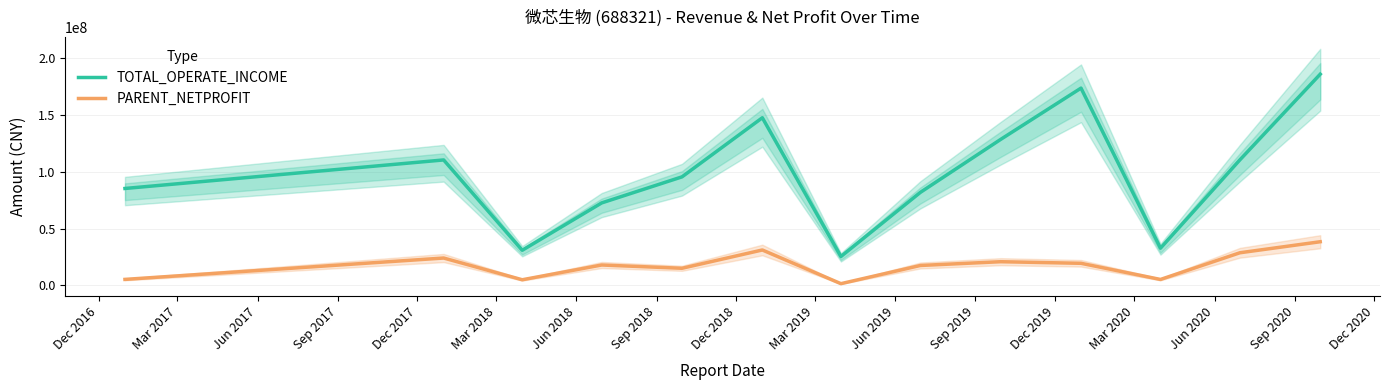

At how many categories does at least one series exceed 131554504?

3